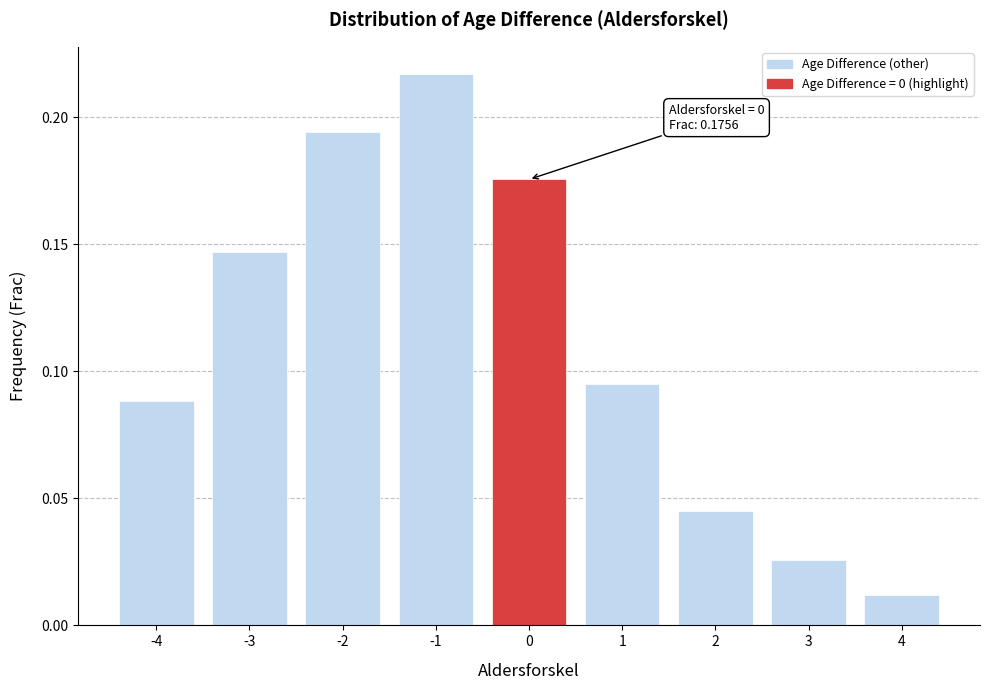

At which label is the value closest to 0?

4